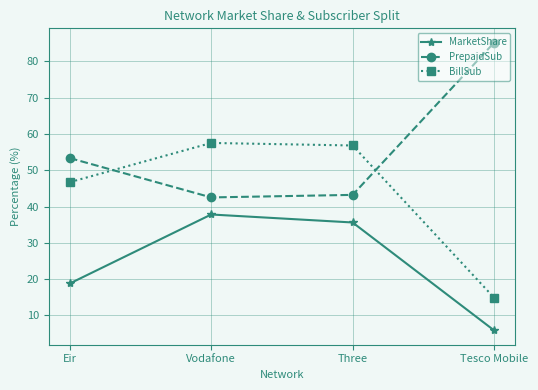

What is the spread (max minus min) of values at Eir?

34.5